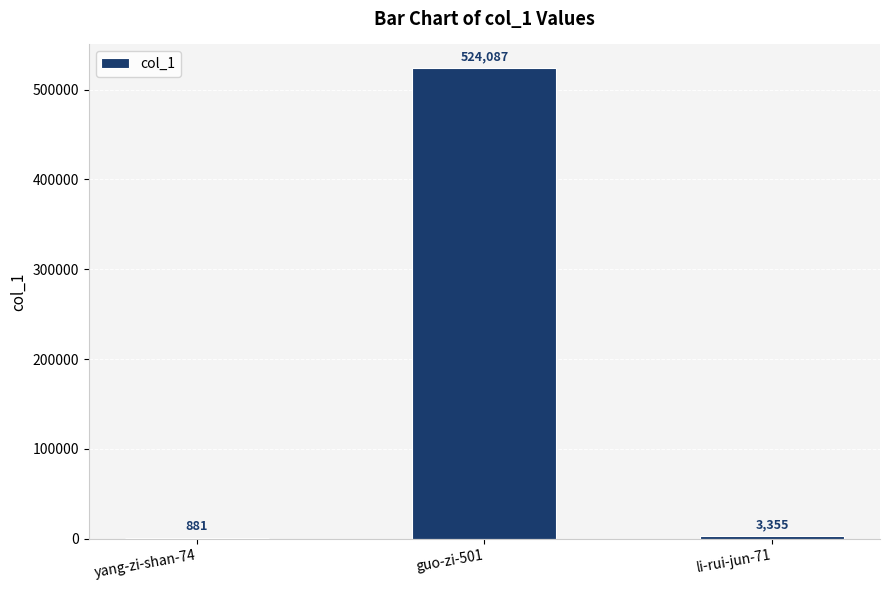

True or false: the data shows 801727 at guo-zi-501.

False